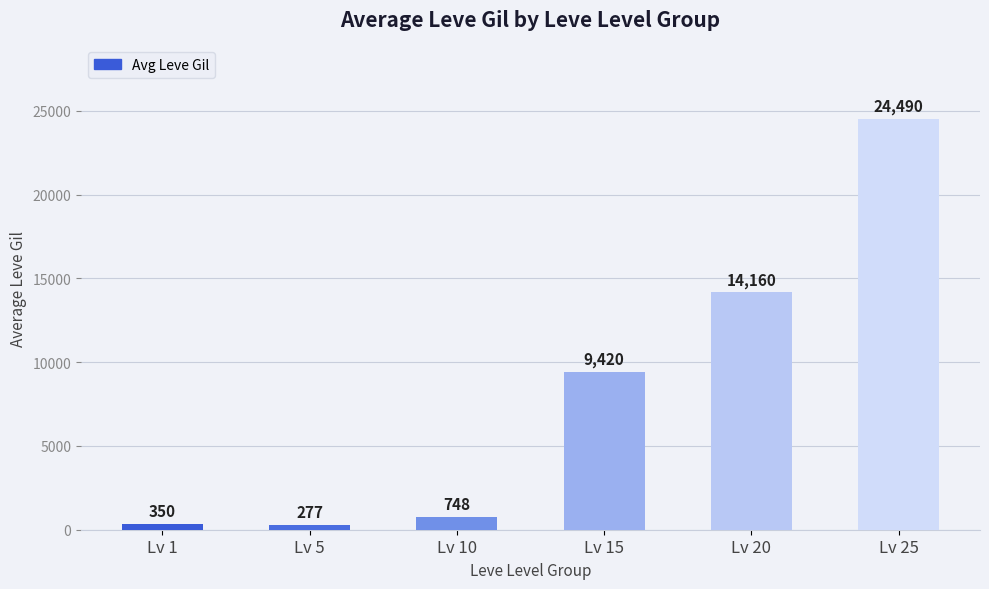

How many values are below 9420?

3